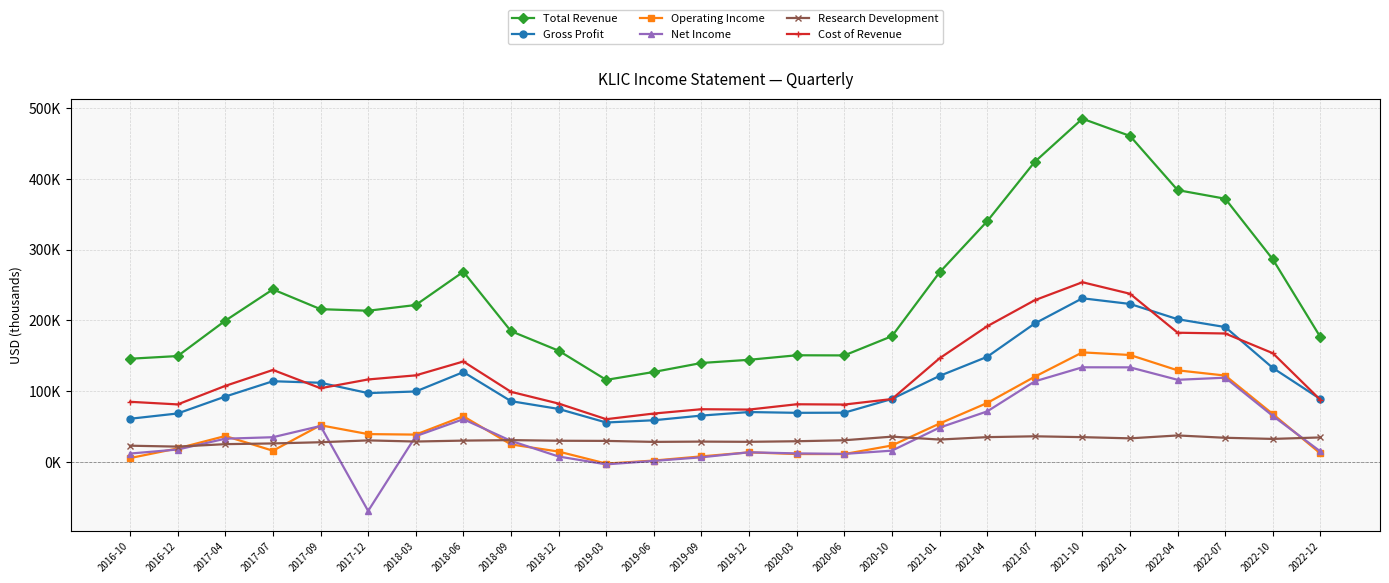

Which label corresponds to the largest value in the chart?

2021-10